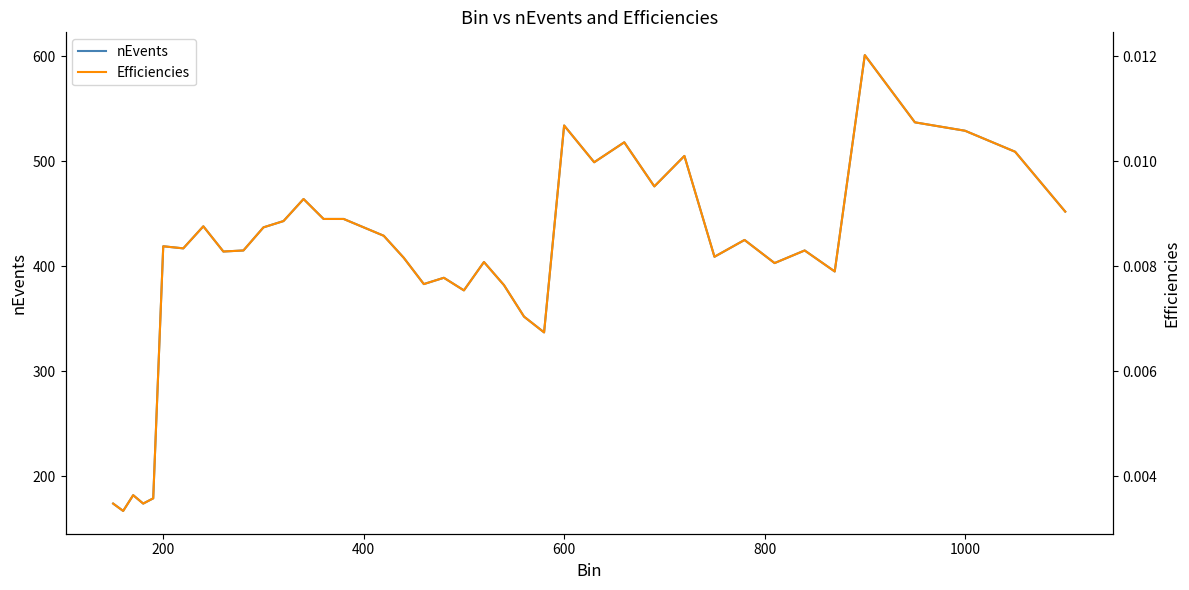

What is the minimum value for nEvents?

167